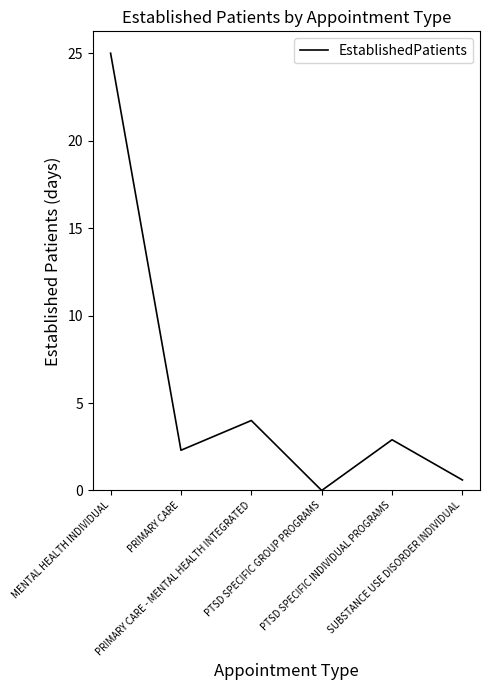

Where is the first local minimum?

PRIMARY CARE